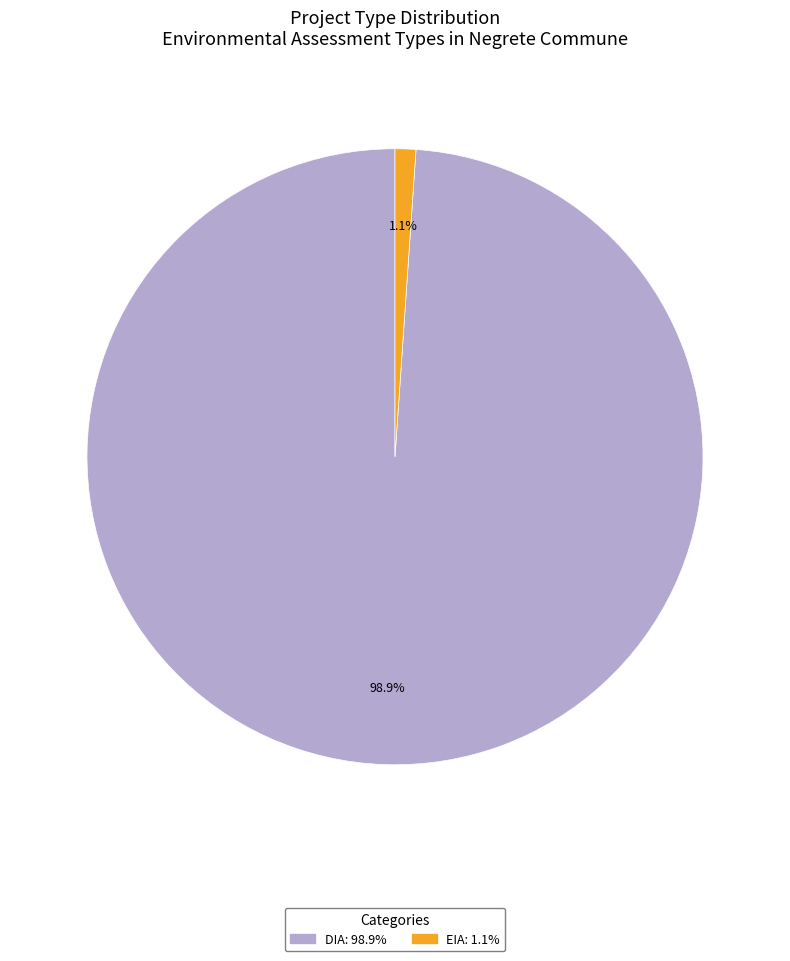

The EIA slice represents 11% of the pie. True or false?

False